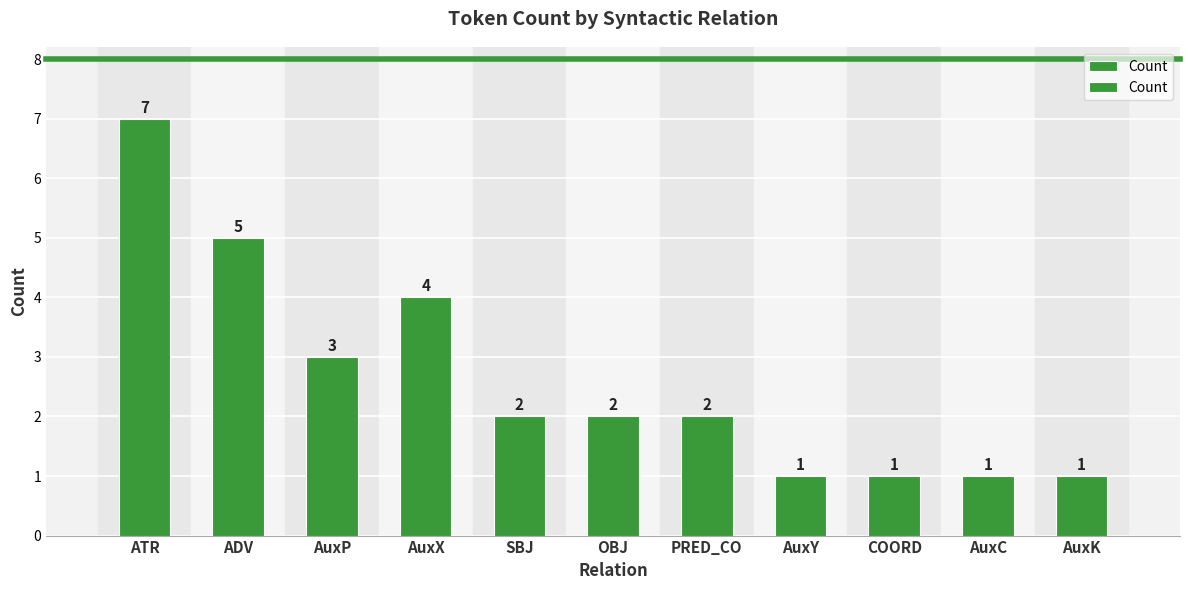

True or false: the data shows 8 at ADV.

False